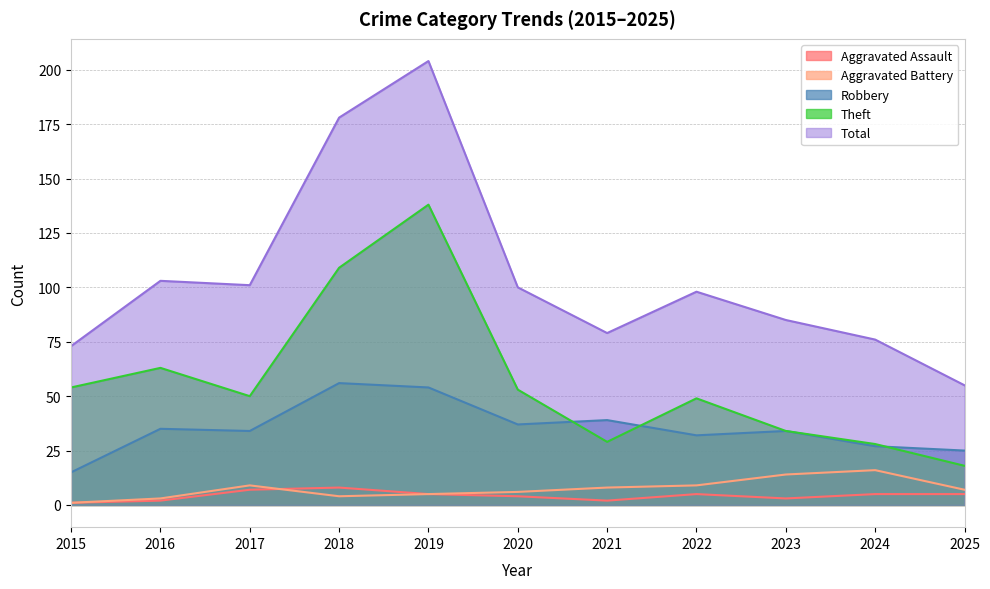

What are all the series names shown in the legend?

Aggravated Assault, Aggravated Battery, Robbery, Theft, Total